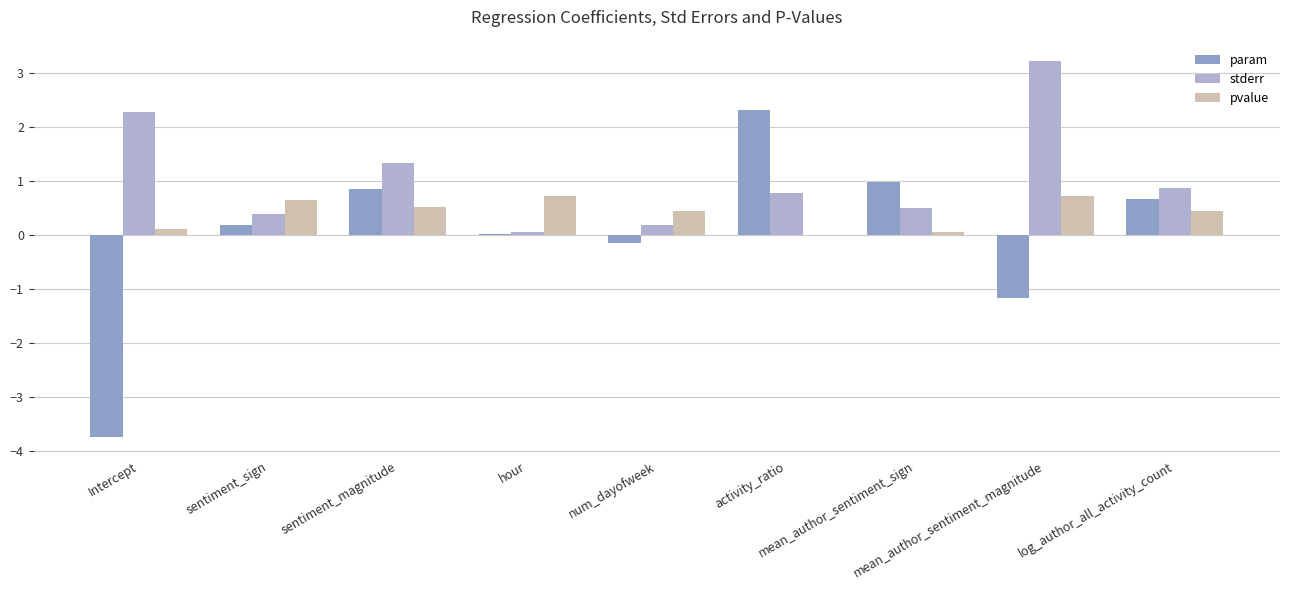

The value of param at hour is 0.0. True or false?

True